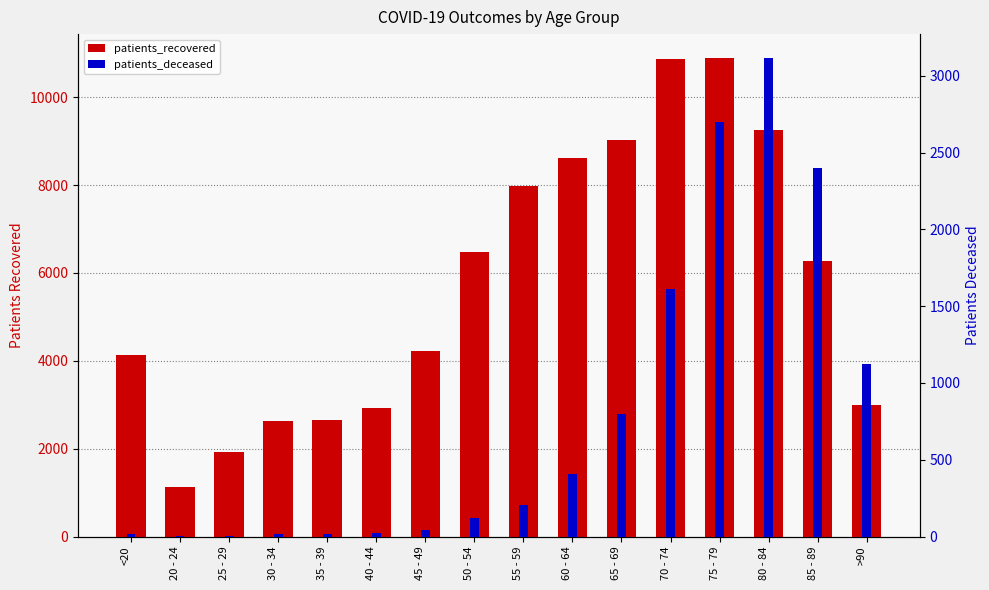

What is the sum of the patients_recovered values at 85 - 89 and 25 - 29?

8185